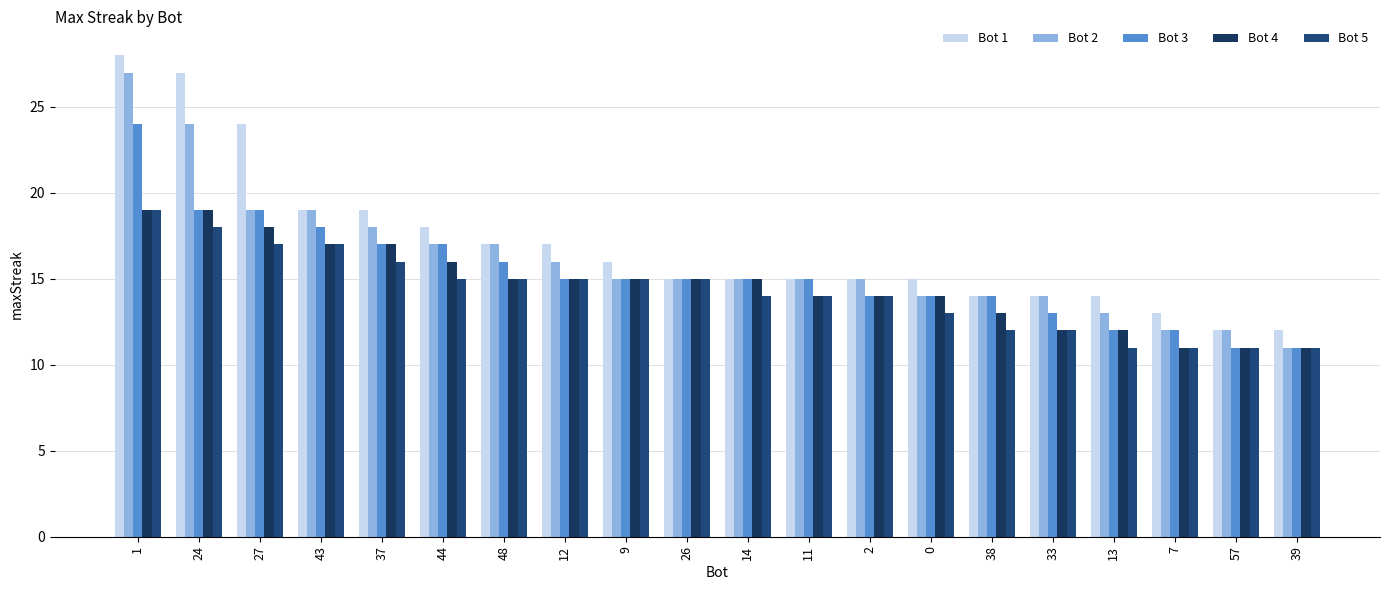

Count the number of data series in this chart.

5